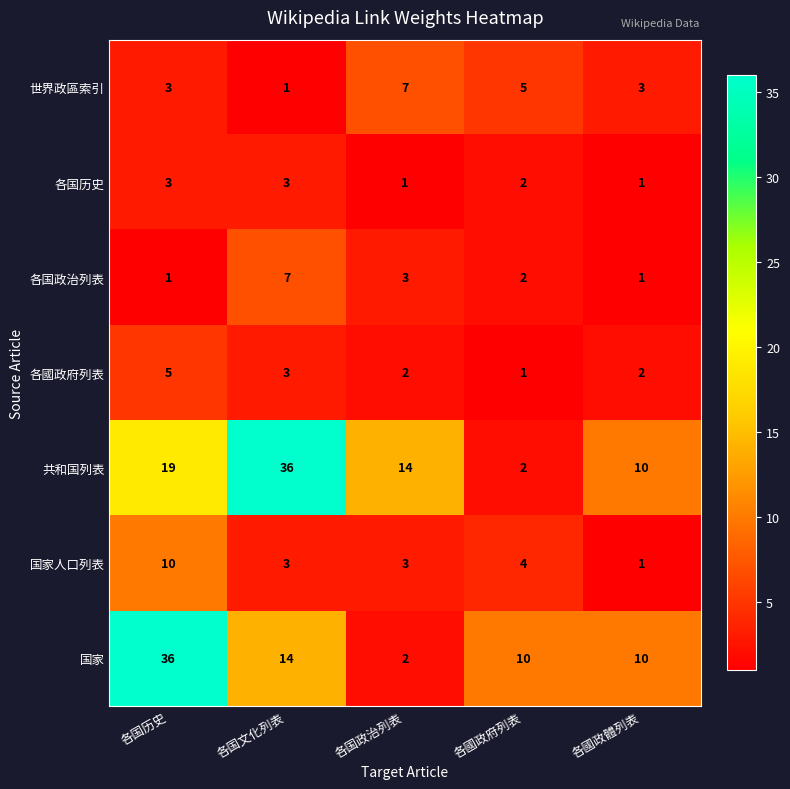

Which series has the largest total across all categories?

共和国列表